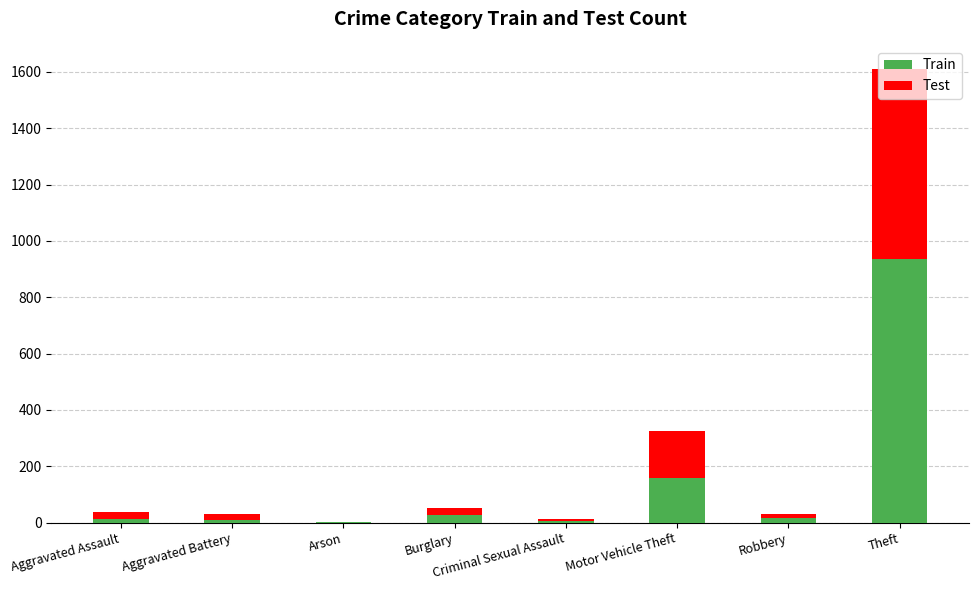

At which category is the sum across all series the highest?

Theft